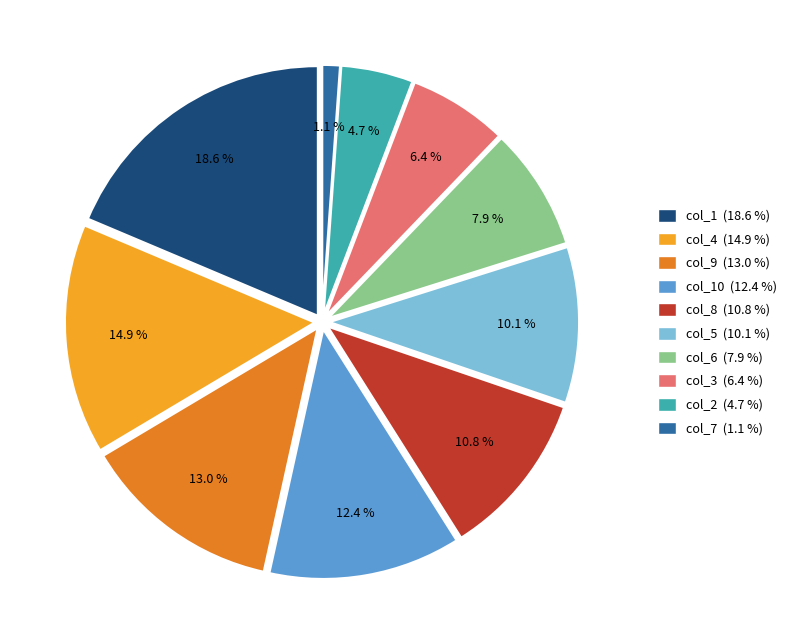

How many slices are in this pie chart?

10